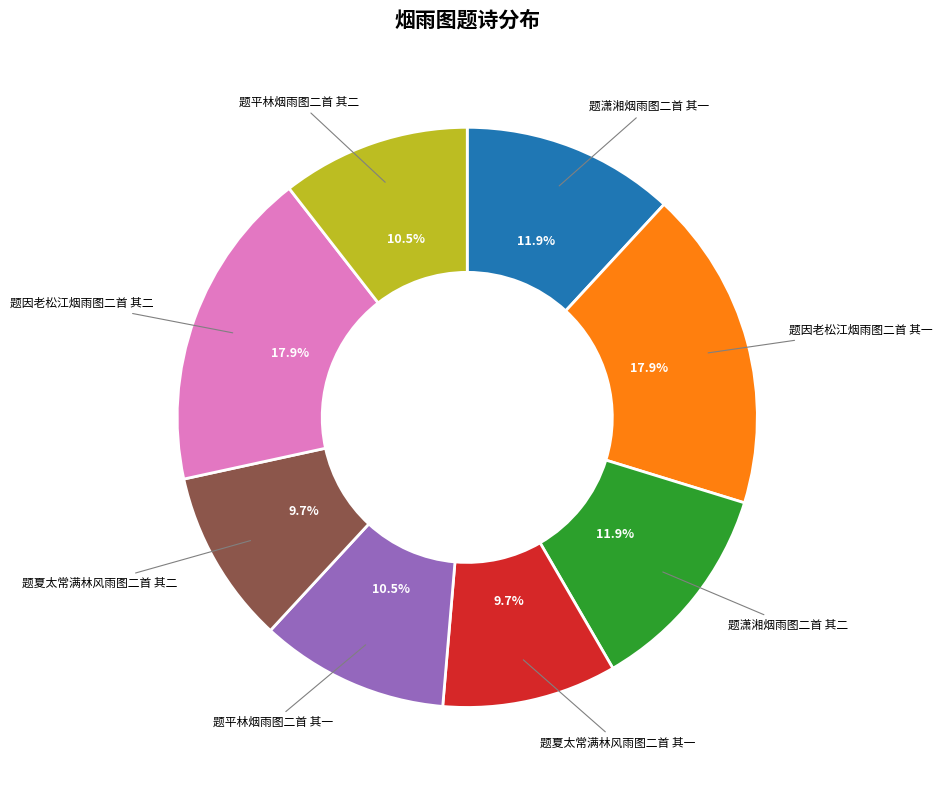

Approximately how many times larger is the value at 题平林烟雨图二首 其一 compared to 题因老松江烟雨图二首 其二?

0.6